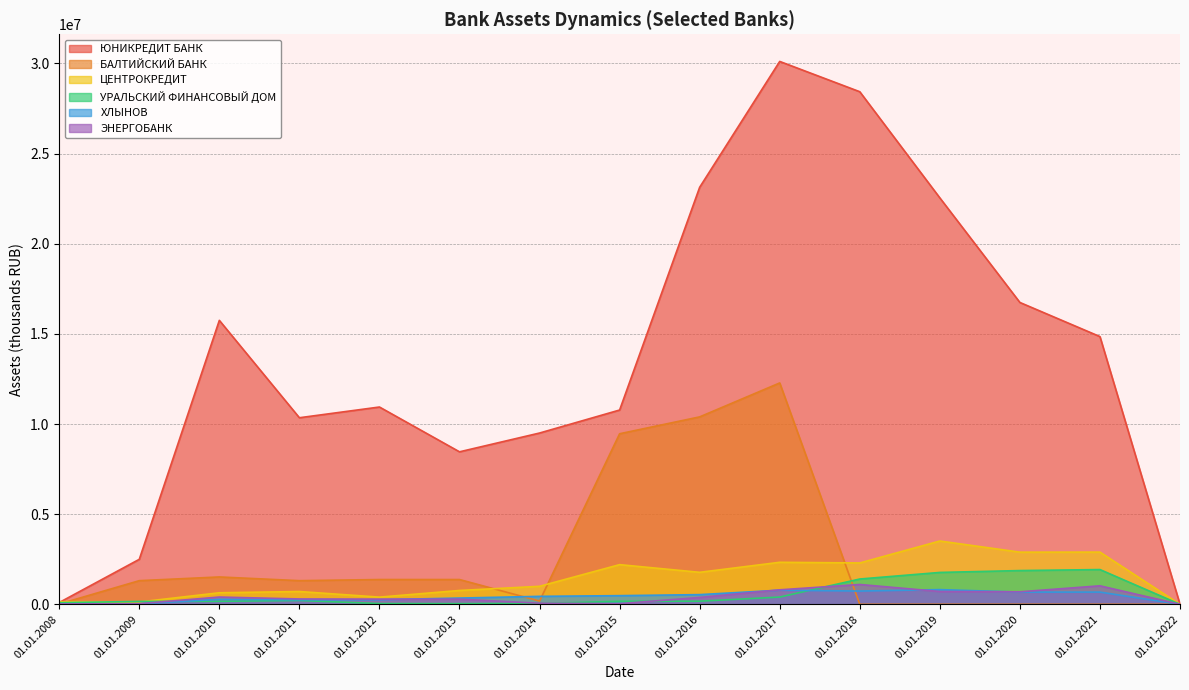

List the series in order of their peak value, lowest first.

ХЛЫНОВ, ЭНЕРГОБАНК, УРАЛЬСКИЙ ФИНАНСОВЫЙ ДОМ, ЦЕНТРОКРЕДИТ, БАЛТИЙСКИЙ БАНК, ЮНИКРЕДИТ БАНК